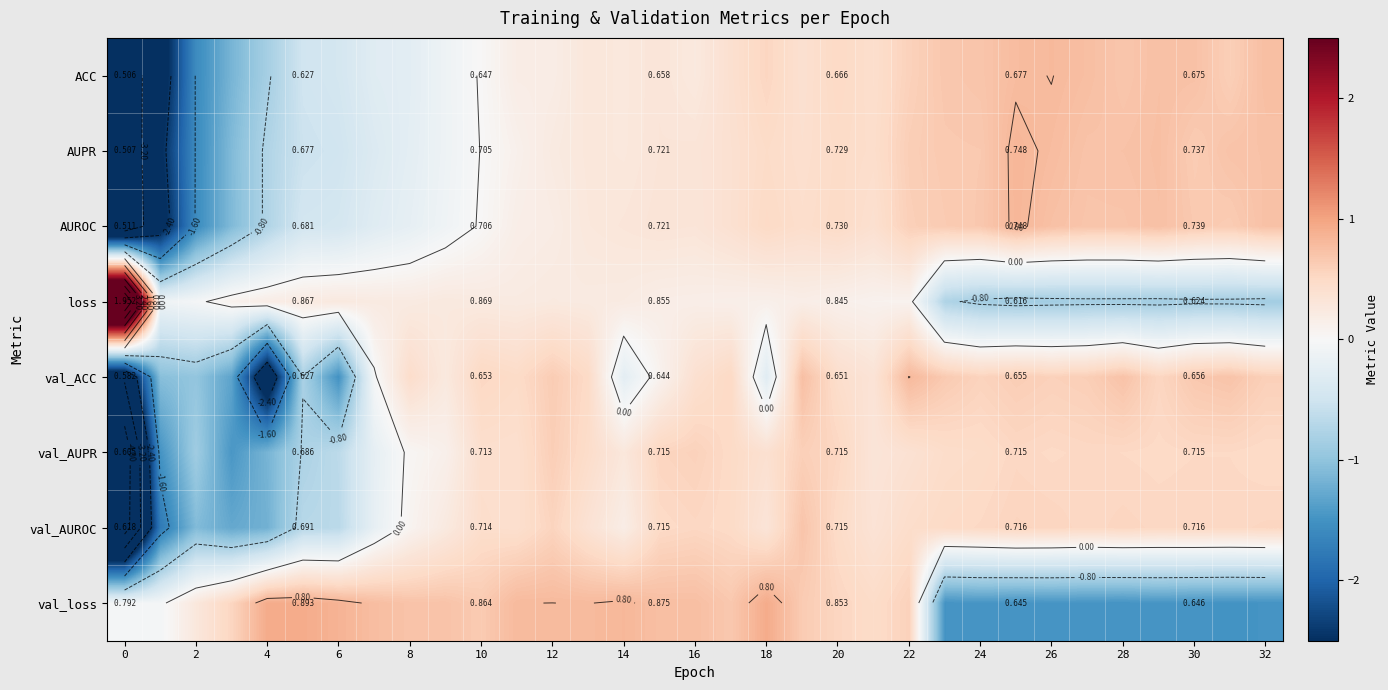

Which series has the widest spread of values?

loss